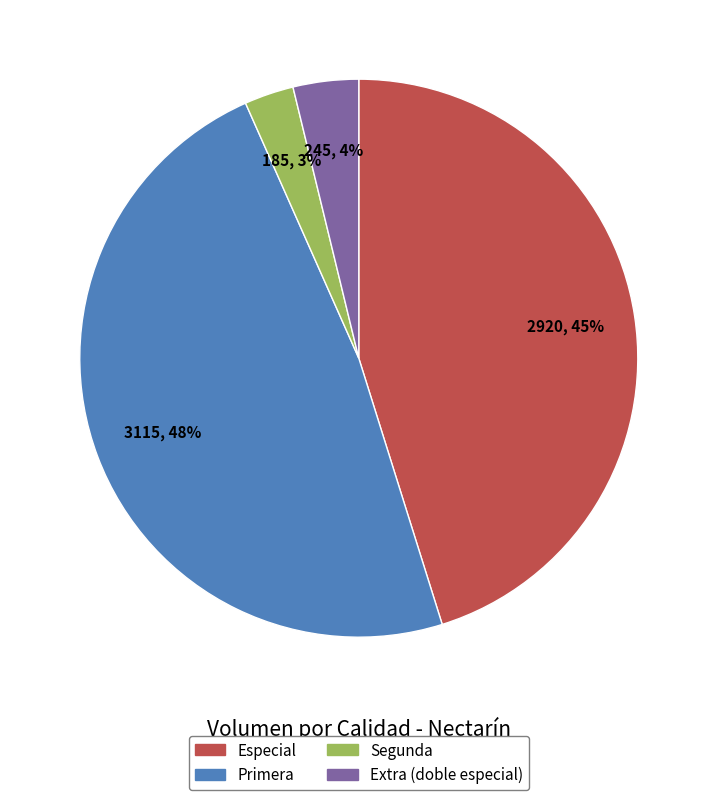

Does any single category account for the majority?

No